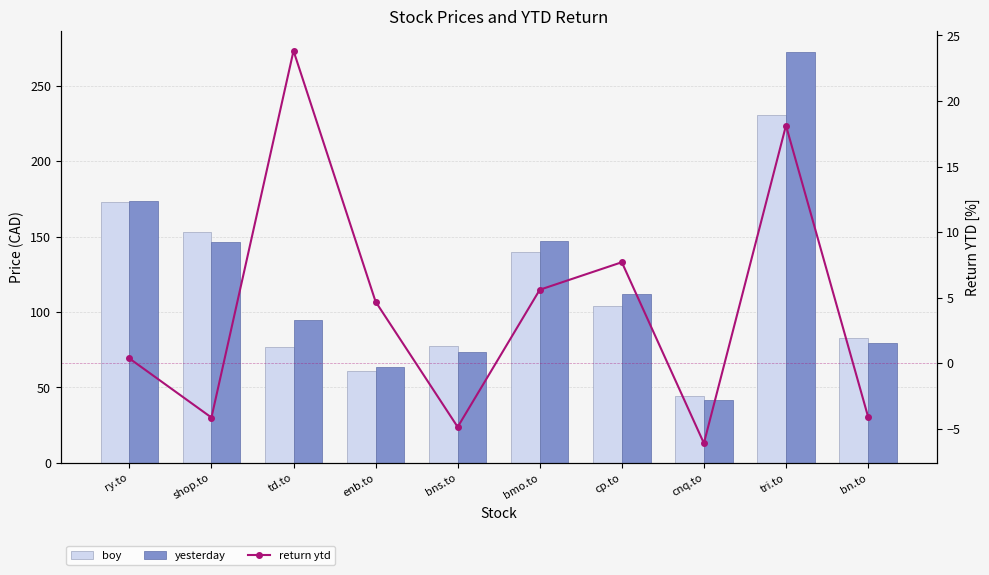

What is the label of the 2nd bar from the left?

shop.to